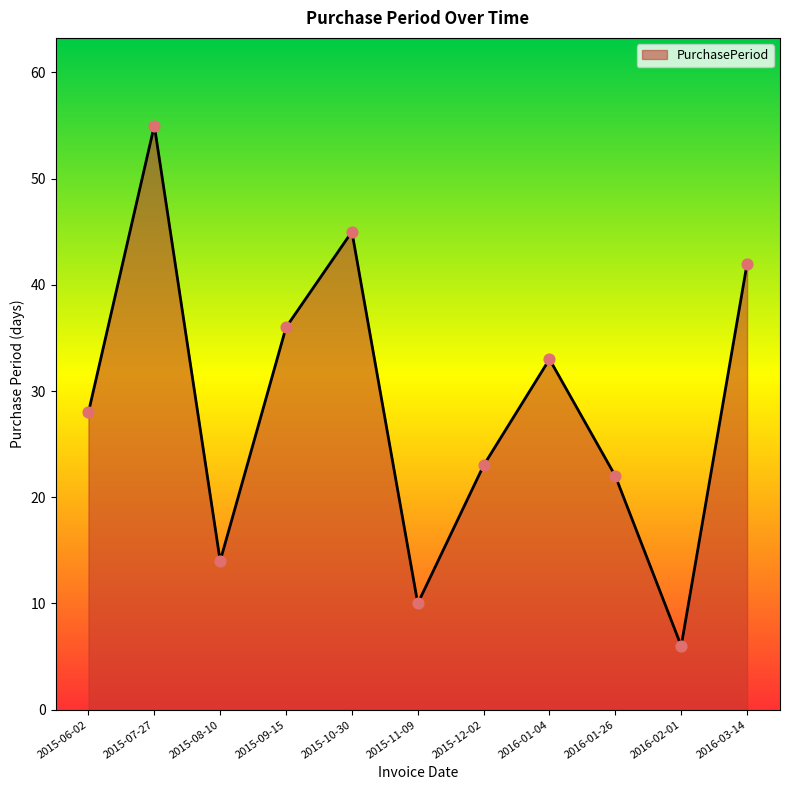

Approximately how many times larger is the value at 2016-01-26 compared to 2016-02-01?

3.7